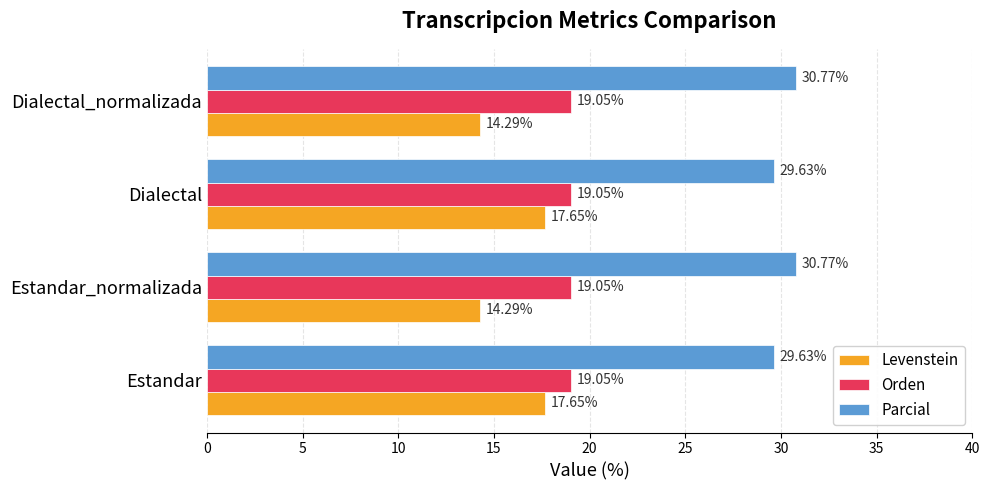

Which series changed the most between Estandar and Estandar_normalizada?

Levenstein